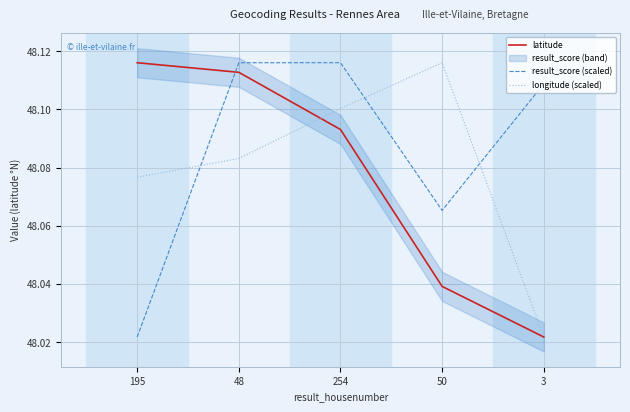

In longitude (scaled), how many points are higher than both neighbors (excluding endpoints)?

1